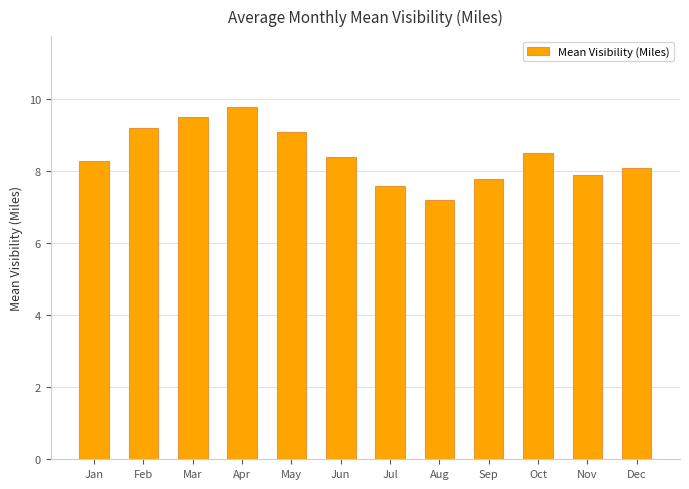

What is the change in value from May to Aug?

-1.9